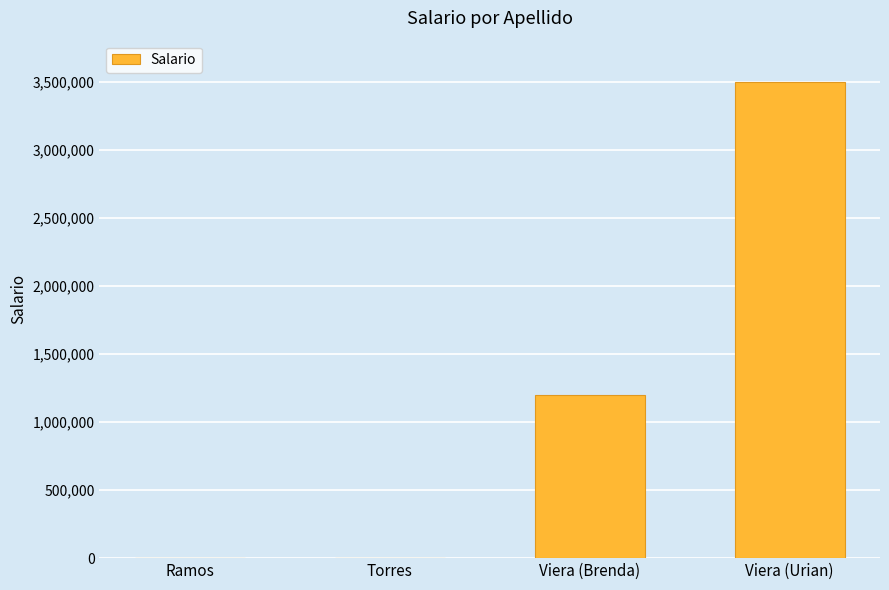

Where is the data nearest to the value 1751050?

Viera (Brenda)